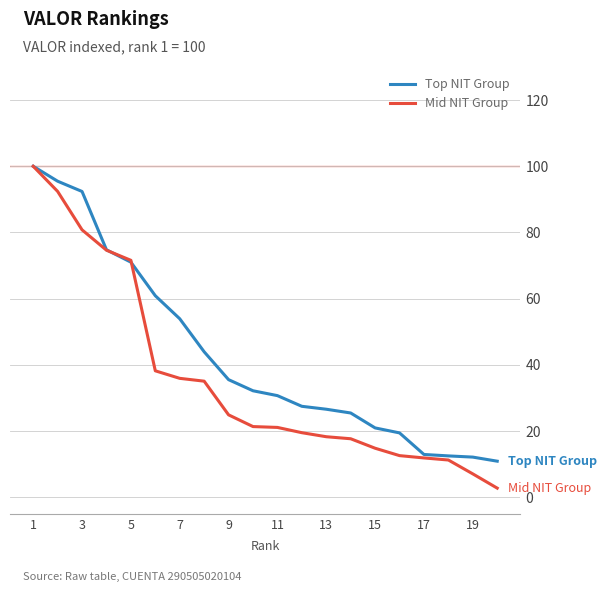

What is the sum of all Mid NIT Group values?

711.6